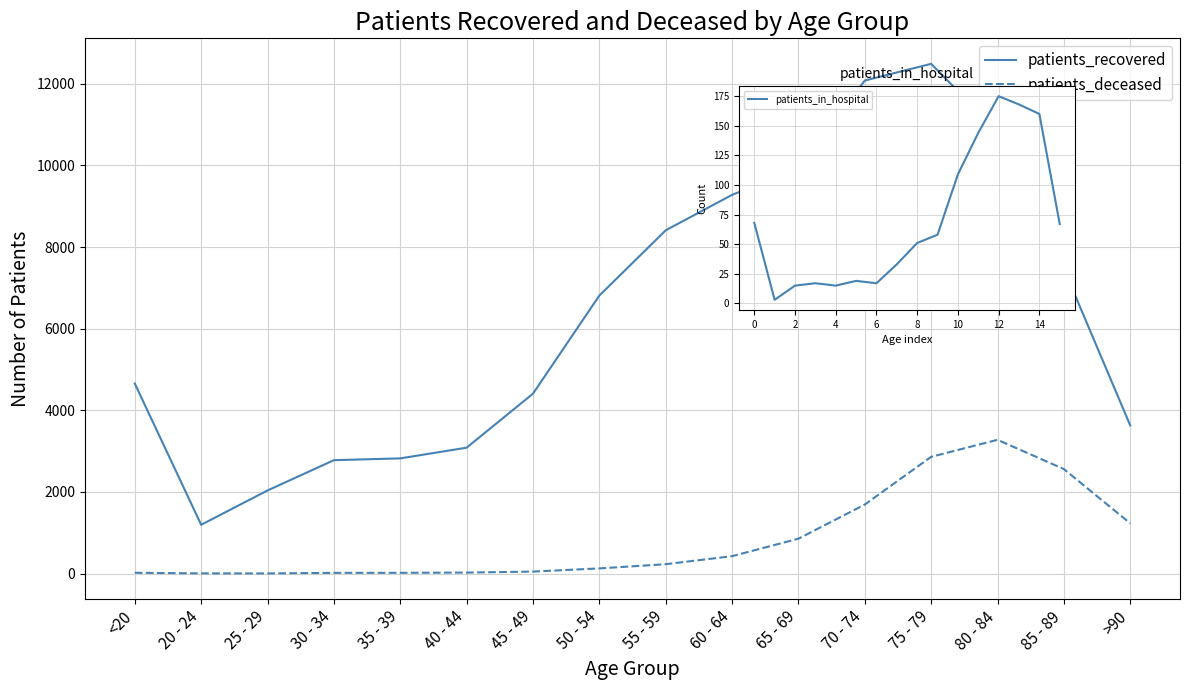

True or false: patients_recovered and patients_deceased cross at least once.

False